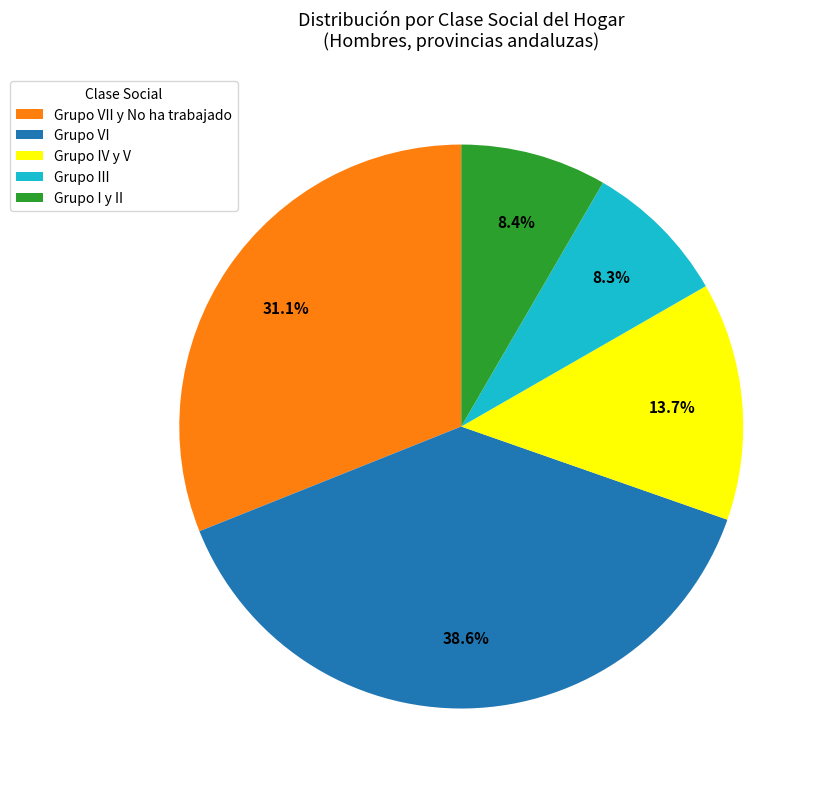

Is there a majority slice in this chart?

No